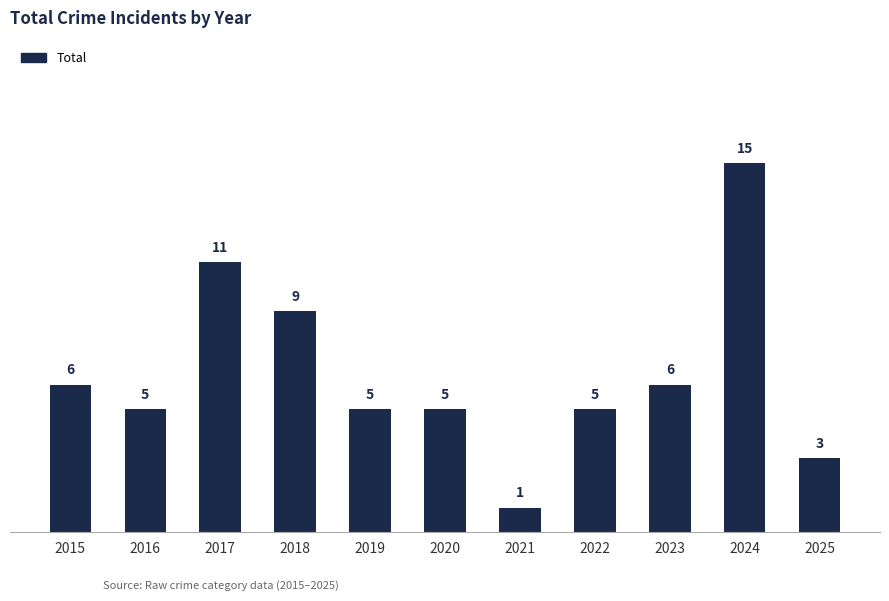

At which label is the value closest to 8?

2018